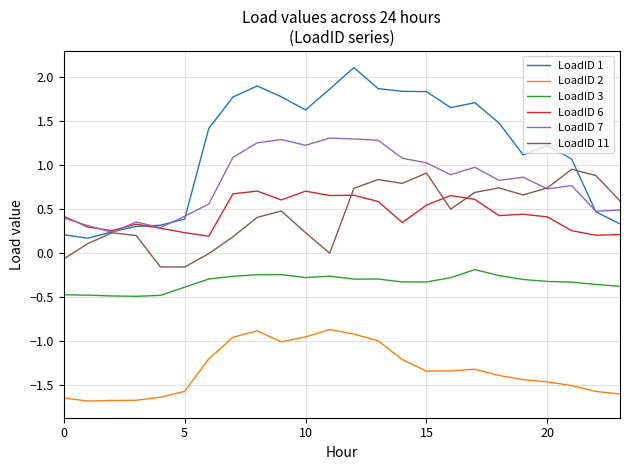

Which series has the largest range (max minus min)?

LoadID 1